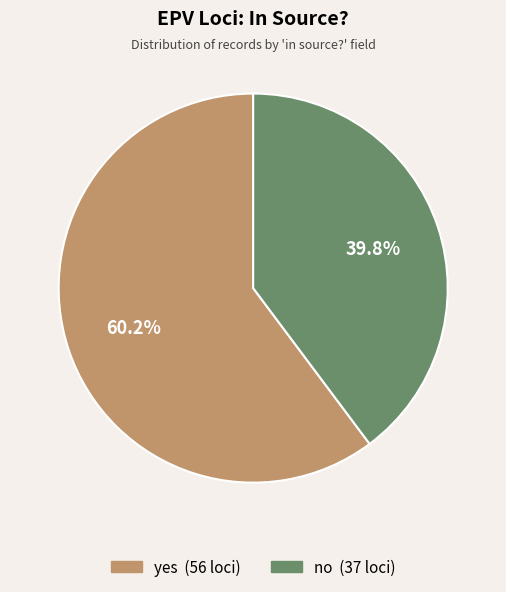

How many slices are in this pie chart?

2